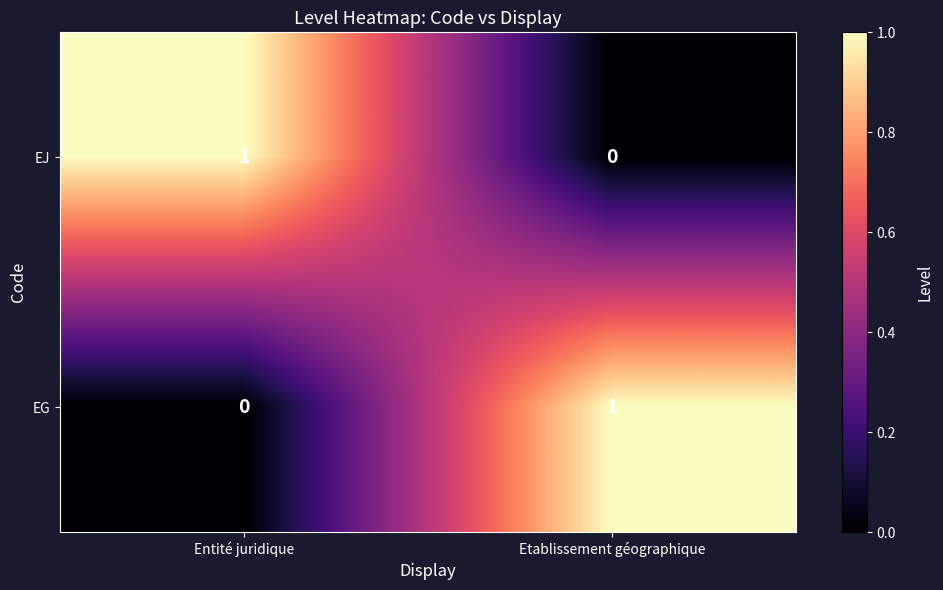

Rank the series at Entité juridique from lowest to highest value.

EG, EJ